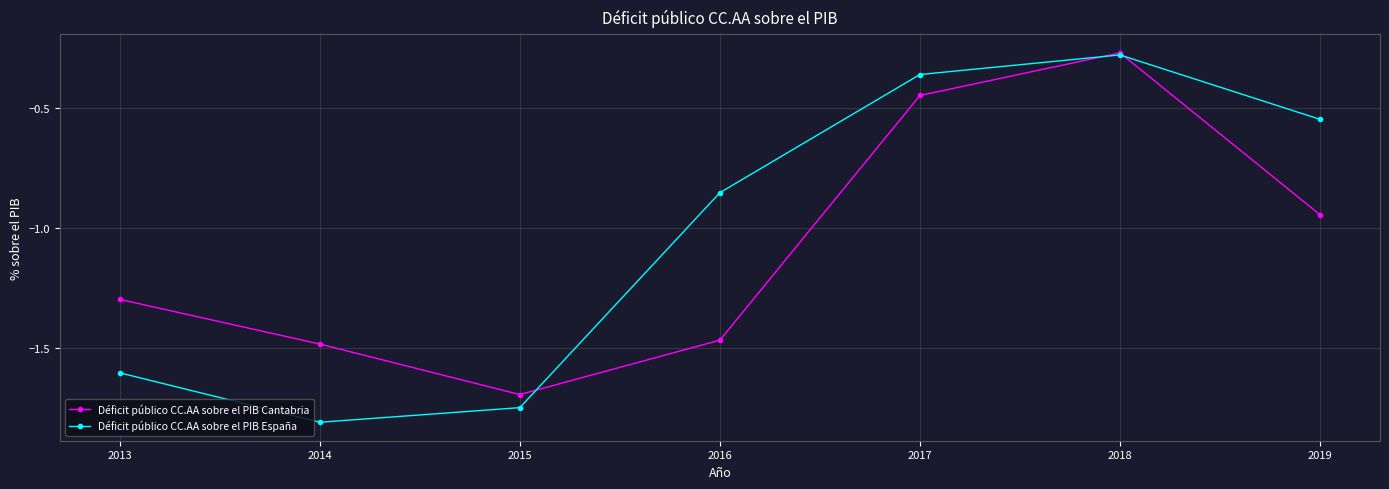

List the series in order of their overall mean, highest first.

Déficit público CC.AA sobre el PIB España, Déficit público CC.AA sobre el PIB Cantabria